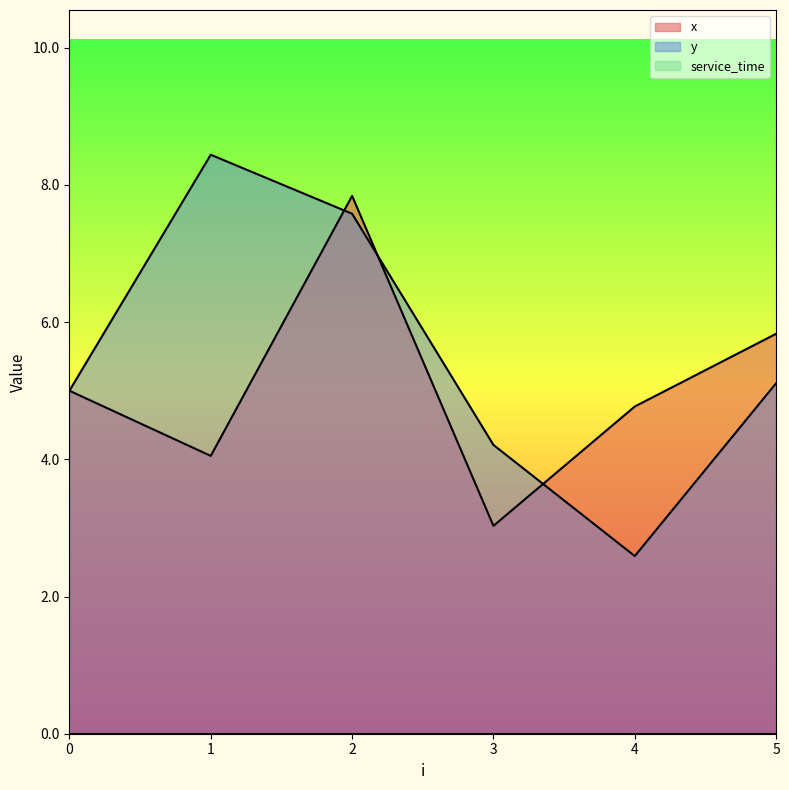

What is the total value across all series at 3?

7.2